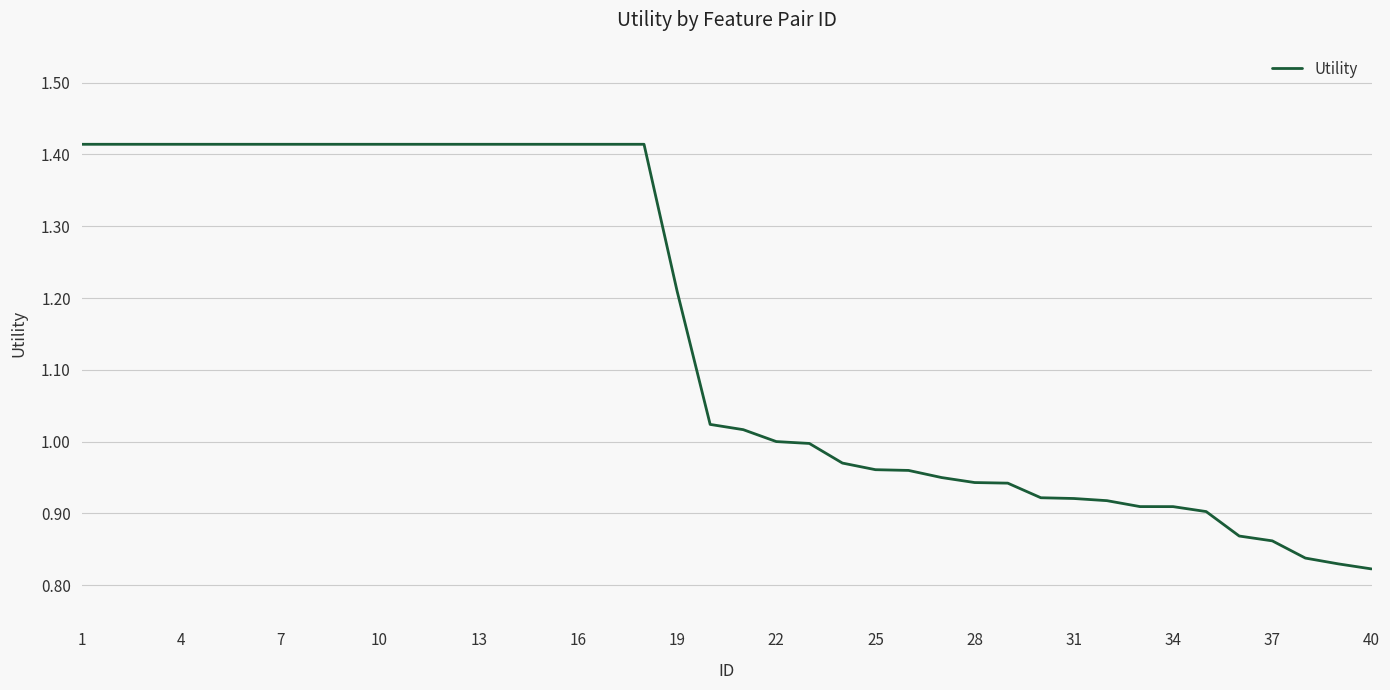

True or false: the data has more than 0 interior local peaks.

False